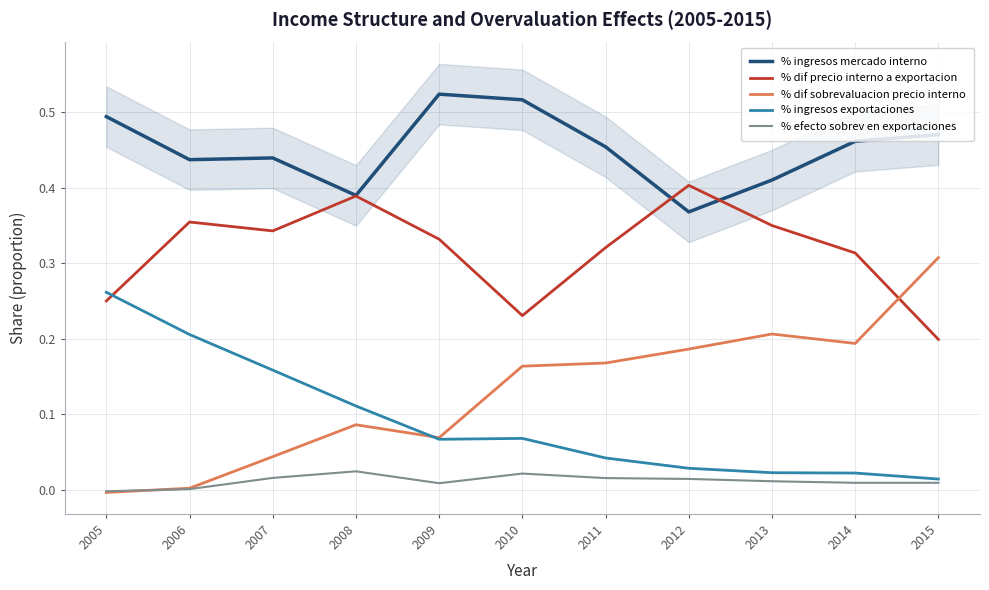

Between 2013 and 2006, which is larger?

2006